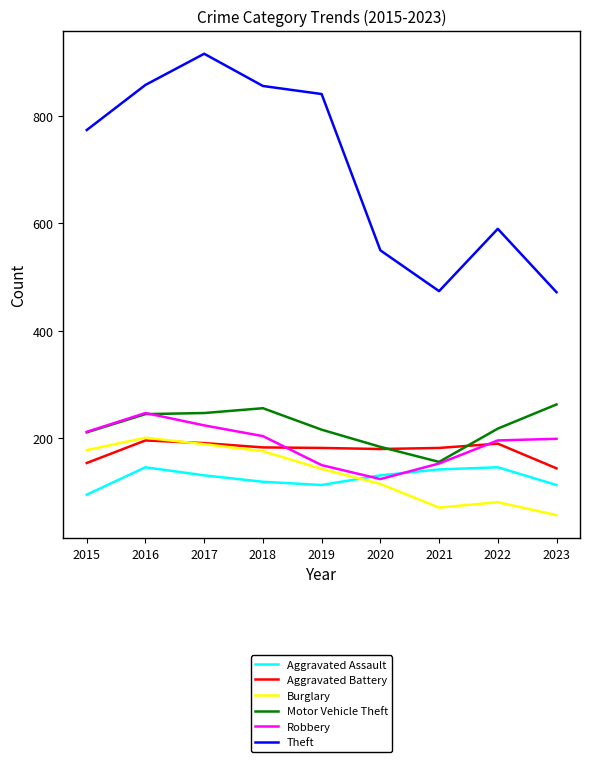

What is the difference between the second highest and second lowest values in the Motor Vehicle Theft series?

72